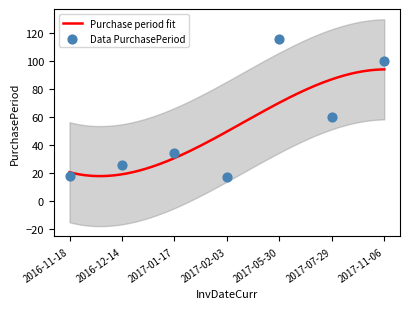

Which has a higher value, 2016-11-18 or 2017-02-03?

2016-11-18